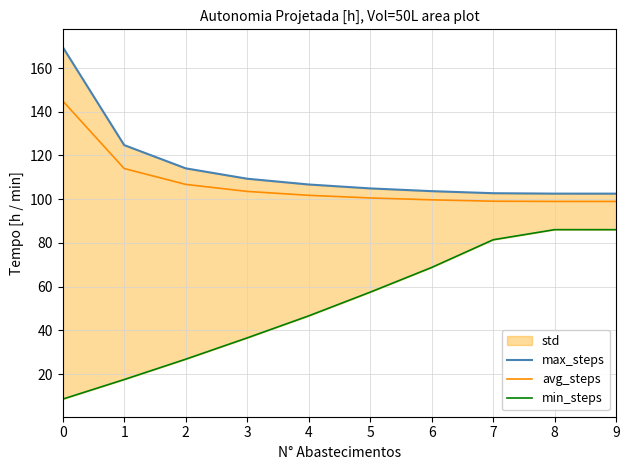

Read the avg_steps value at 2.

106.8